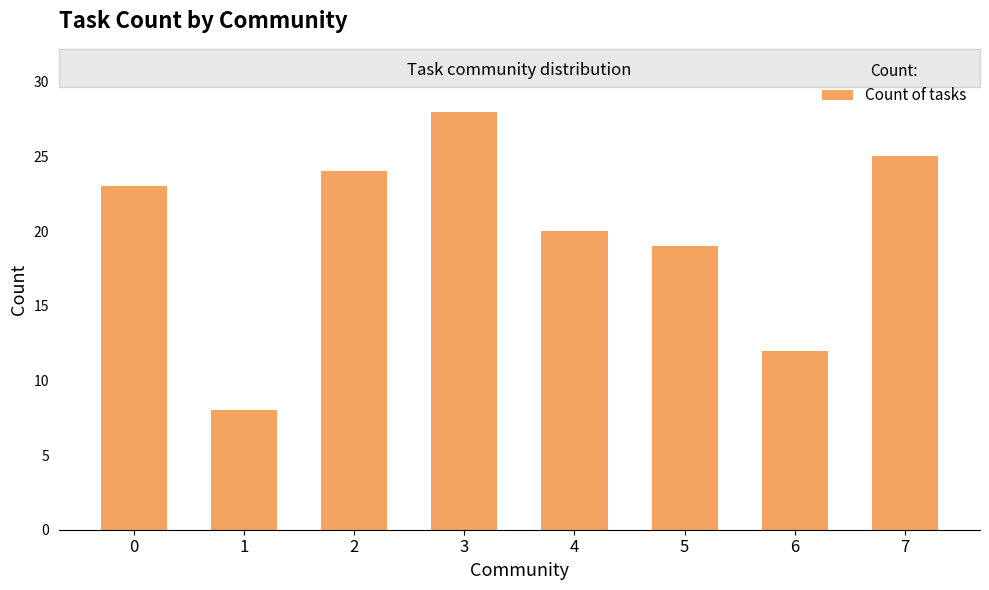

Between 3 and 2, which is larger?

3